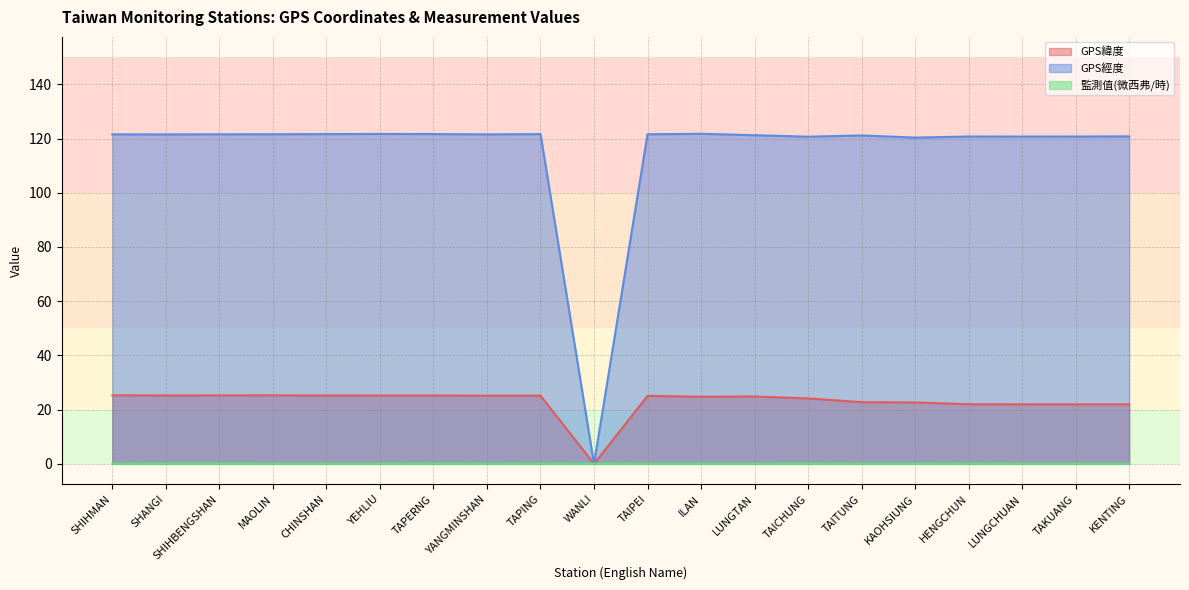

At how many categories does at least one series exceed 8?

19